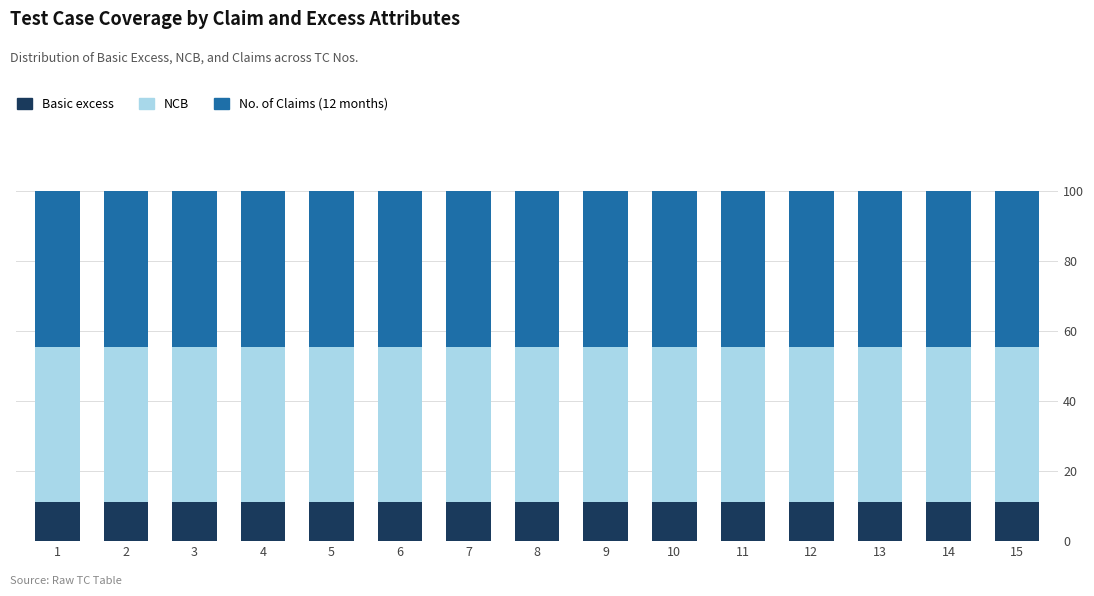

Are the bars grouped side by side (vs. stacked)?

No